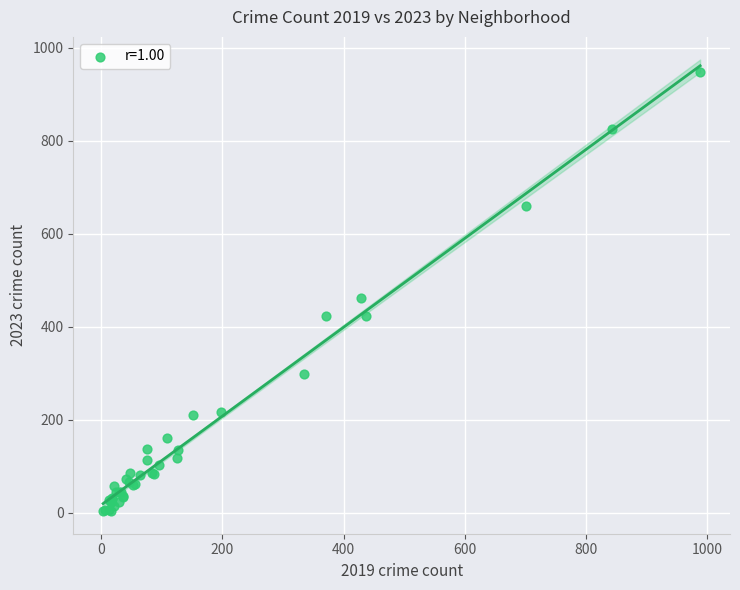

What Y value in the scatter plot is closest to 475?

462